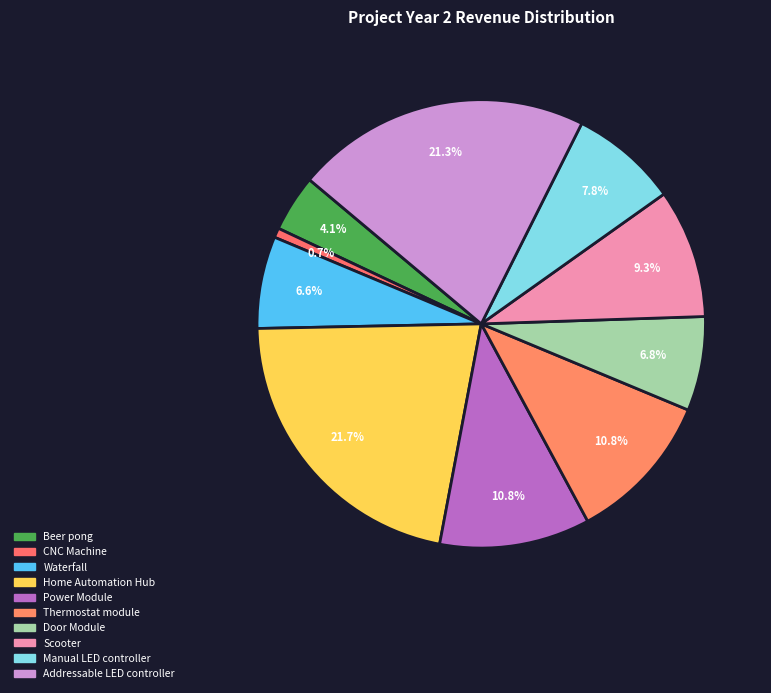

To the nearest percent, what is the difference between the largest and smallest slice percentages?

21%